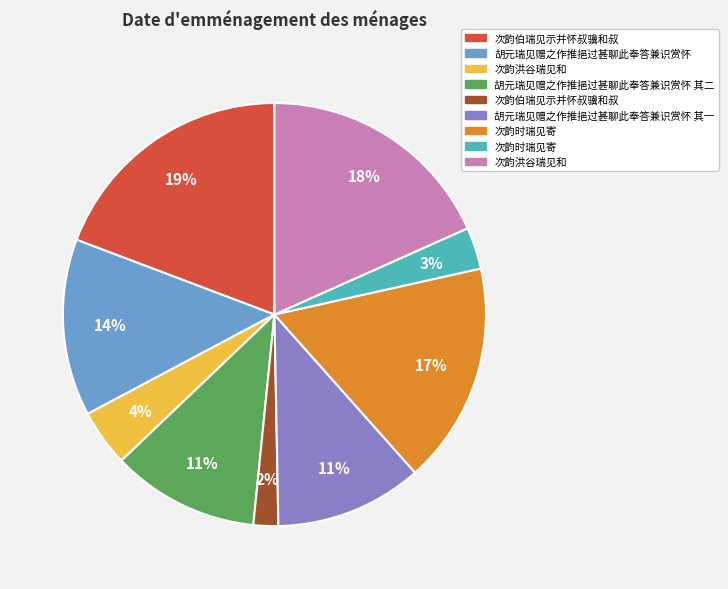

Does any single category account for the majority?

No